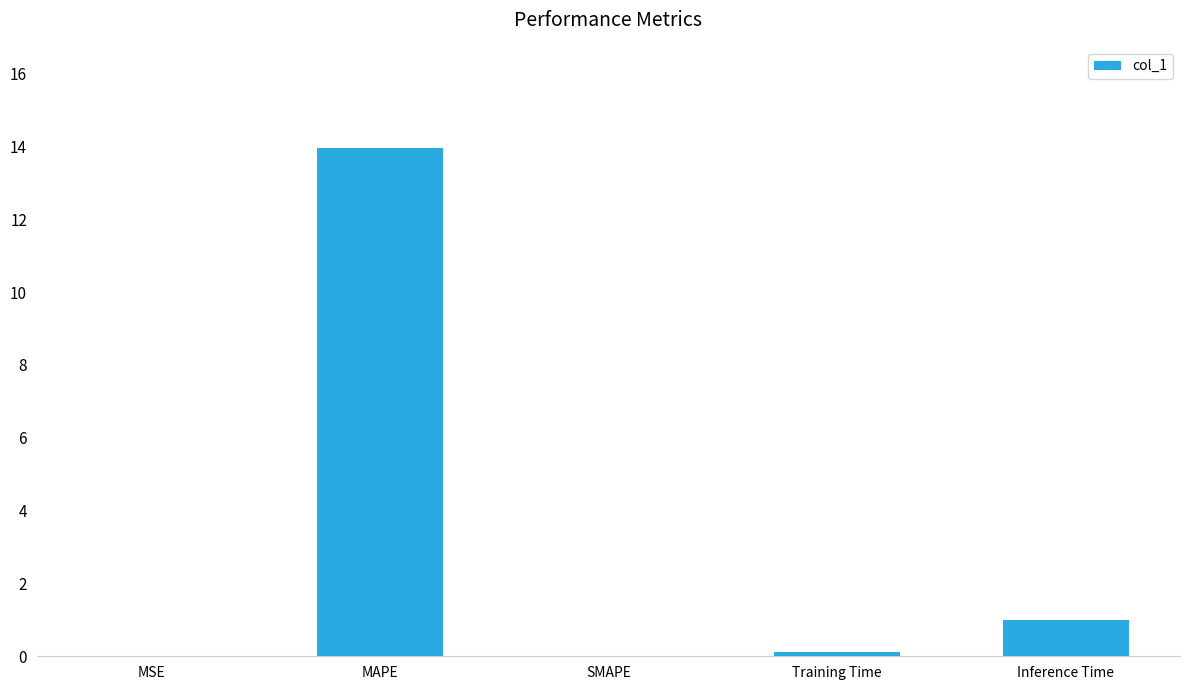

The value at MAPE is 13.9. True or false?

True